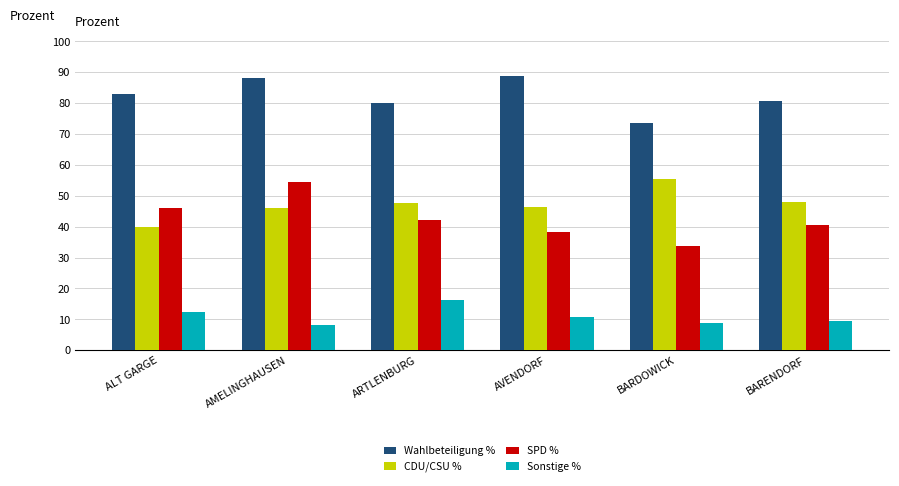

Which series changed the most between ALT GARGE and AMELINGHAUSEN?

SPD %